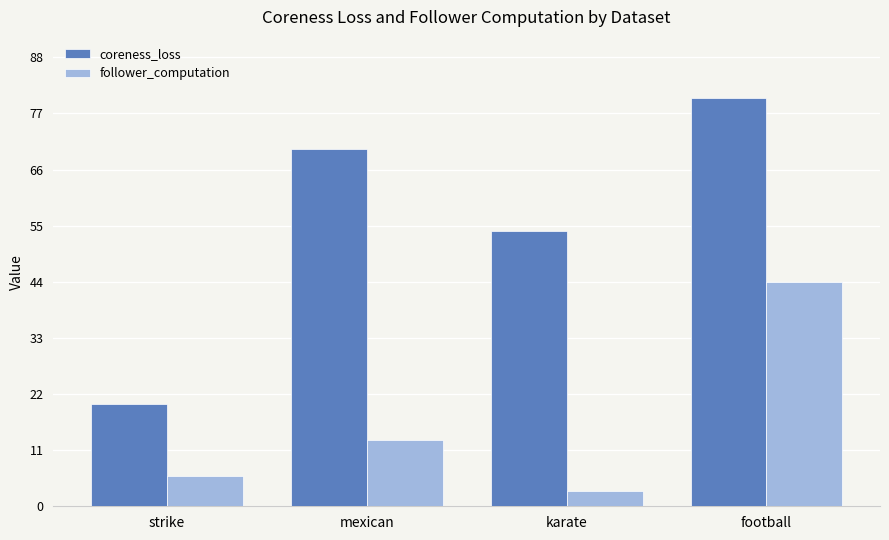

At karate, list the series in order from smallest to largest.

follower_computation, coreness_loss